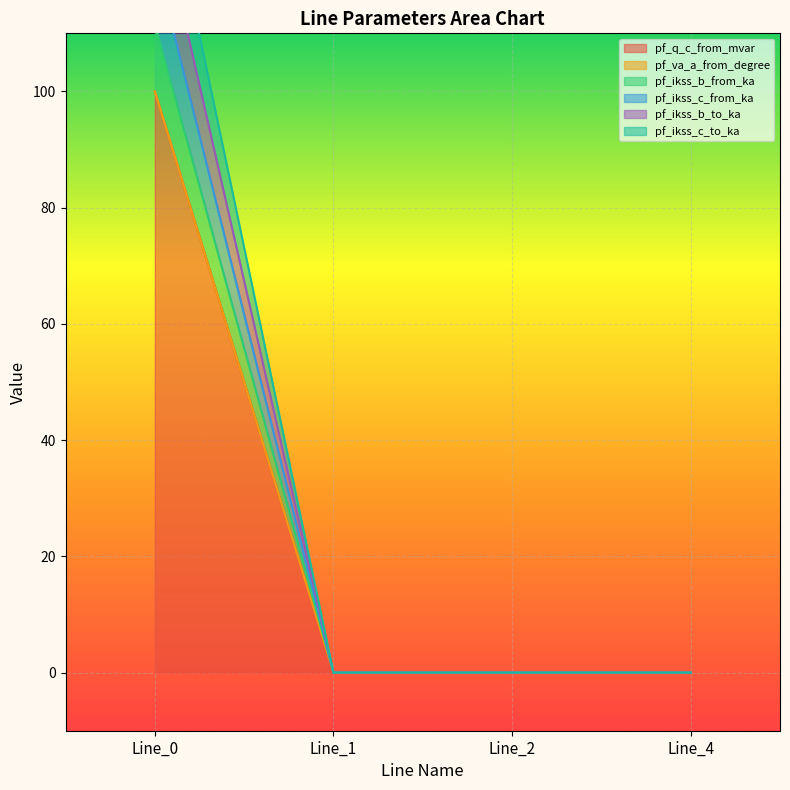

At which category does pf_ikss_b_from_ka reach its first local valley?

Line_1